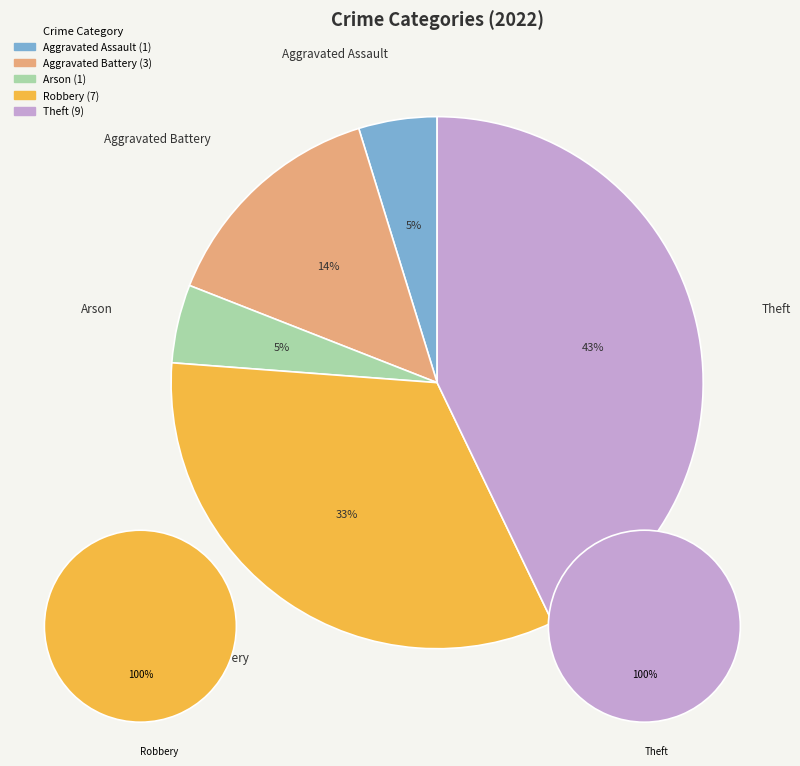

What percentage do Aggravated Assault and Arson together represent?

9.5%